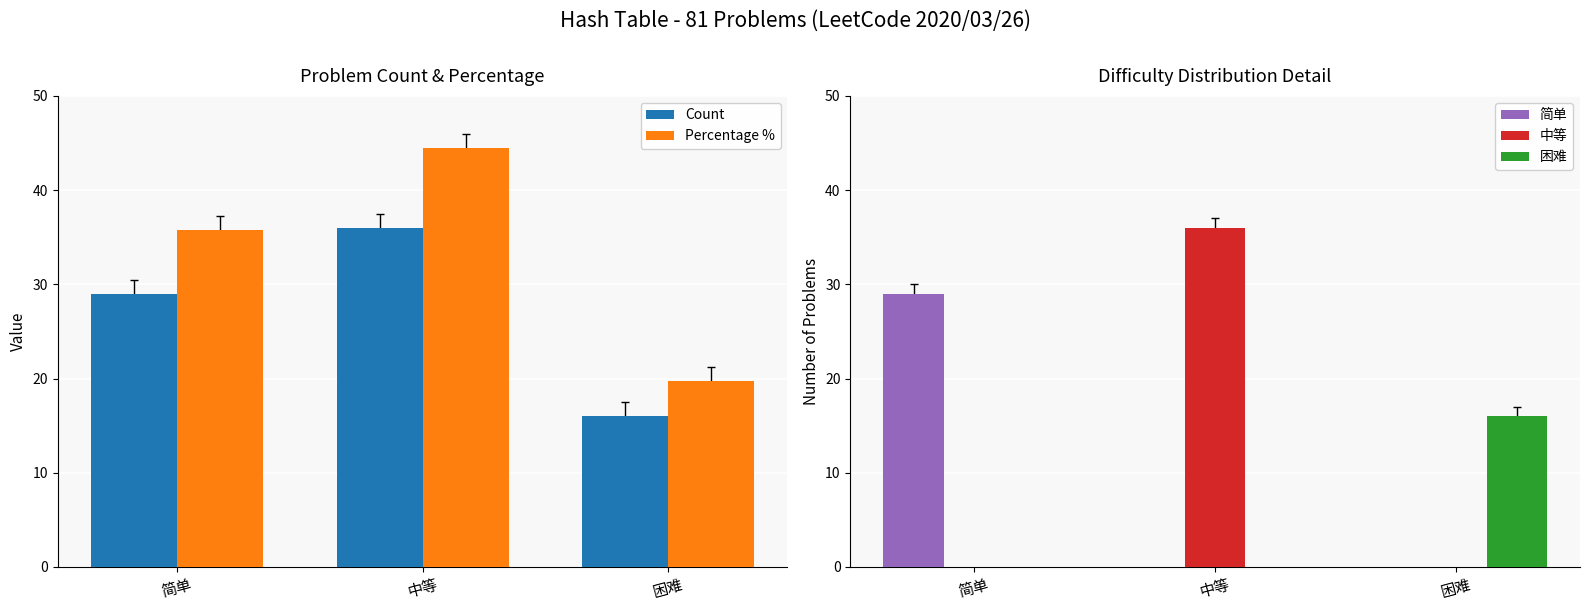

How many series are shown in this chart?

5